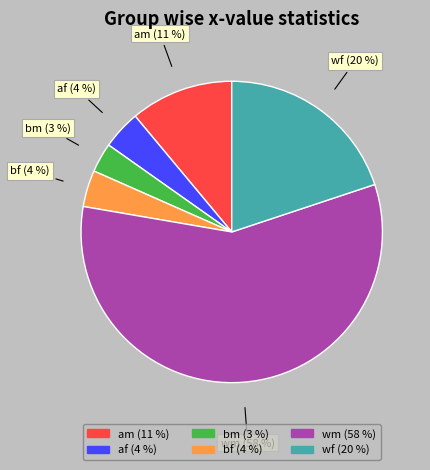

The af slice represents 9% of the pie. True or false?

False